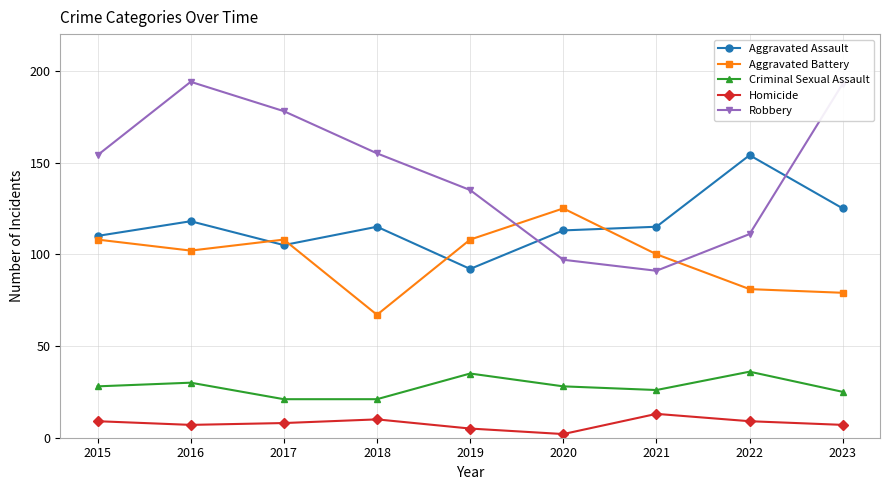

In Robbery, how many points are higher than both neighbors (excluding endpoints)?

1